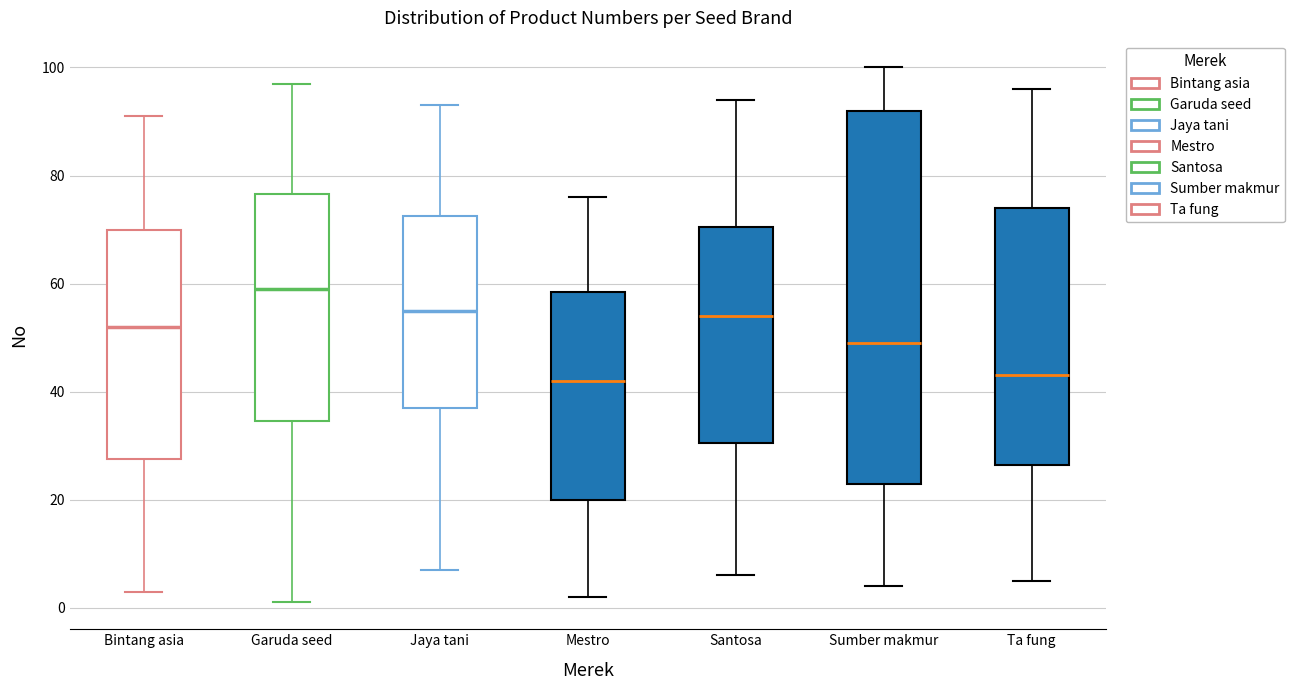

Comparing the boxes themselves (not the whiskers), which one is the tallest?

Sumber makmur